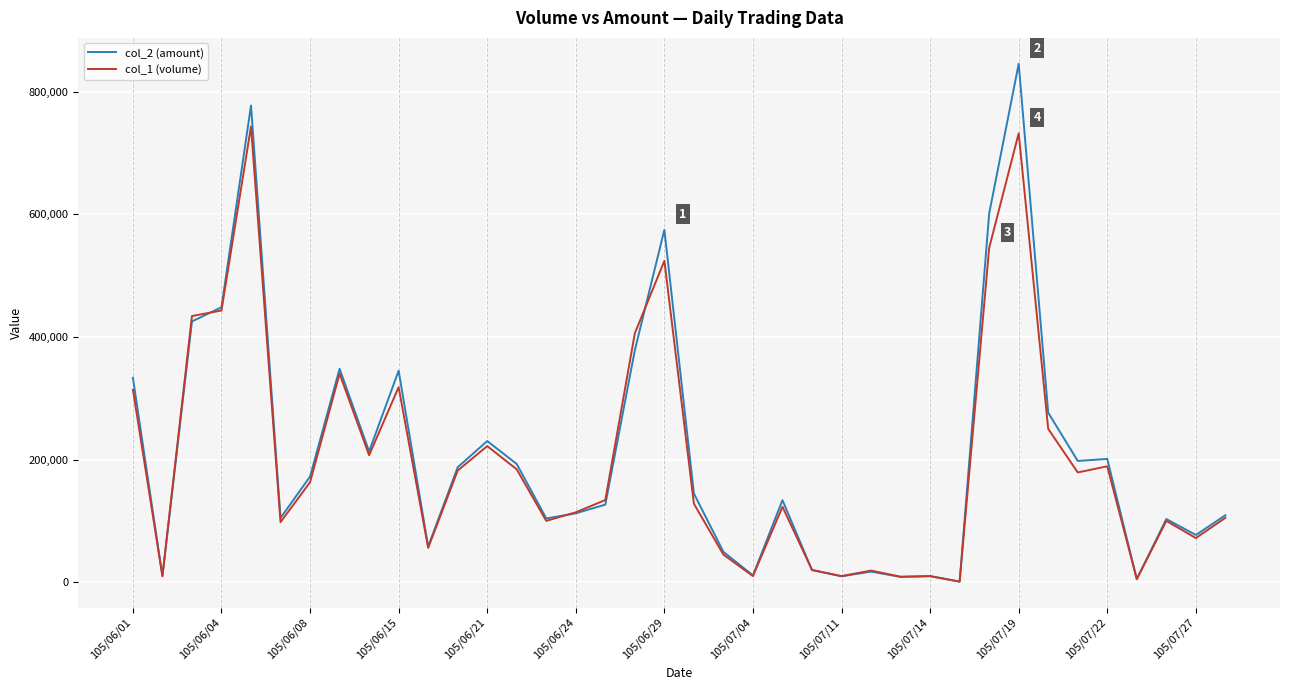

What is the difference between the maximum and minimum values in the col_1 (volume) series?

742000